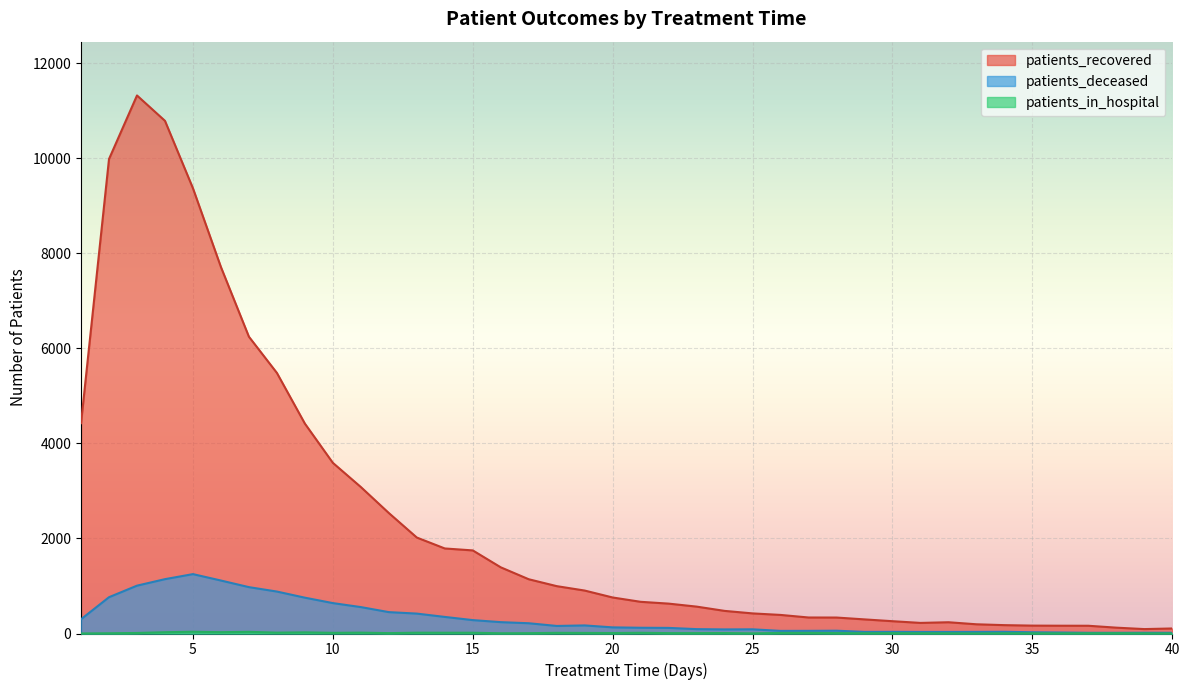

True or false: patients_deceased and patients_in_hospital cross at least once.

False